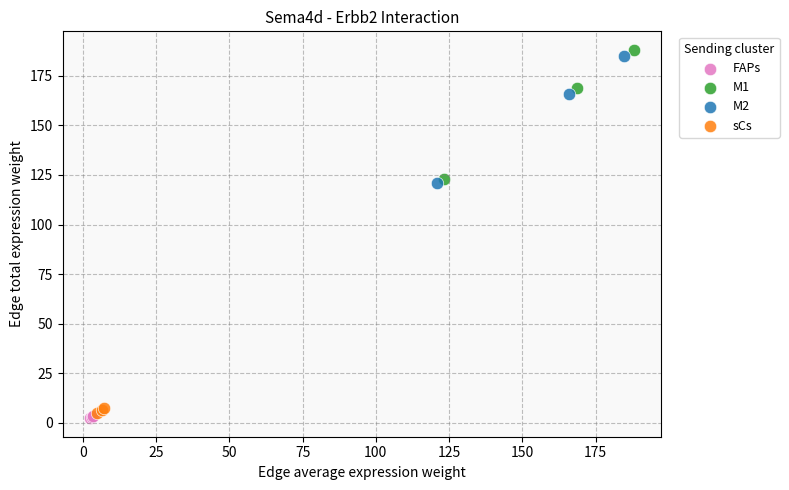

Which series has the largest Y range (max minus min)?

M1